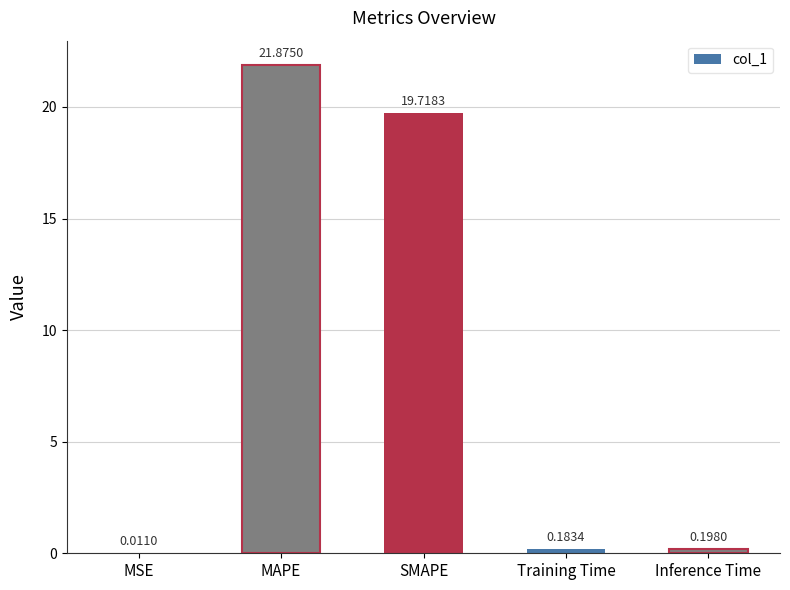

True or false: the data shows 21.9 at MAPE.

True